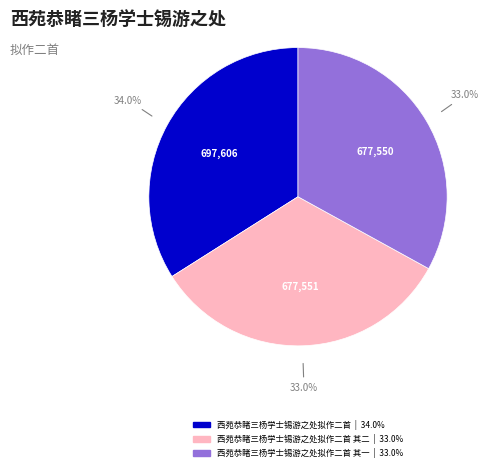

Is there any slice that represents more than half of the pie?

No